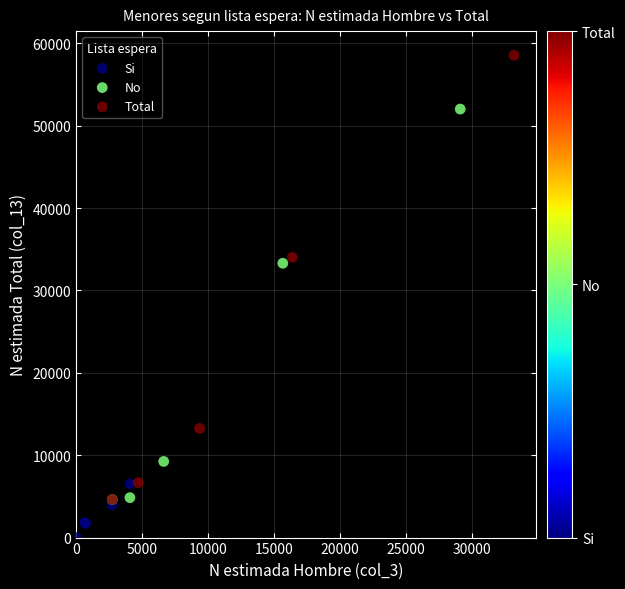

What are all the series names shown in the legend?

Si, No, Total